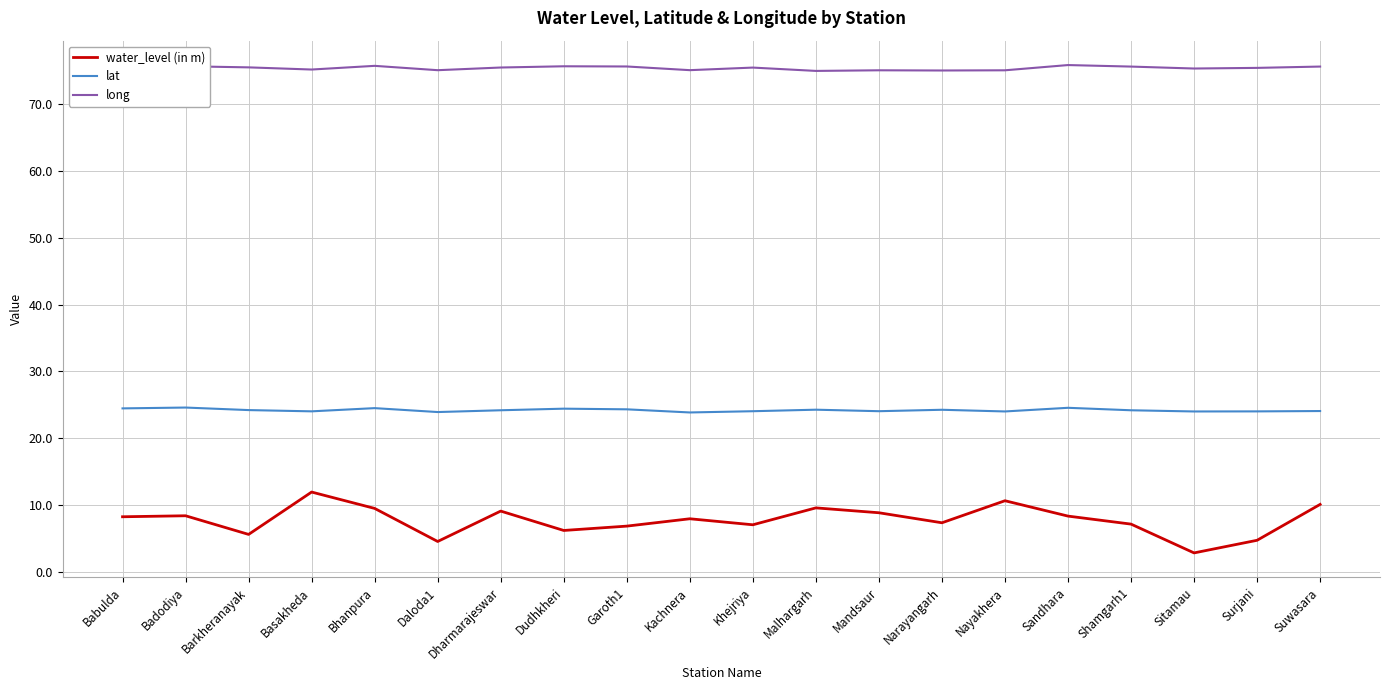

Rank the series by their maximum value, from highest to lowest.

long, lat, water_level (in m)